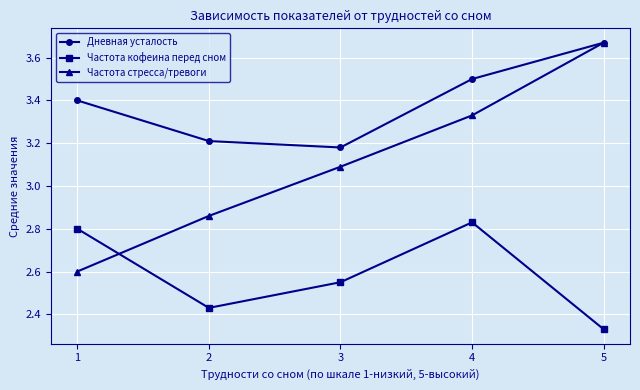

At which label does Частота стресса/тревоги first exceed 3?

3